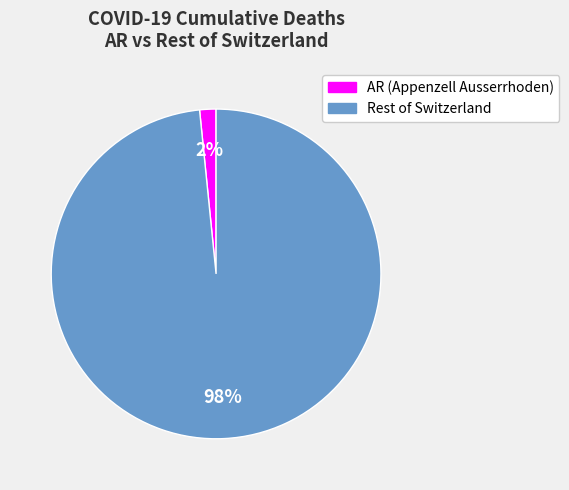

How many slices are in this pie chart?

2